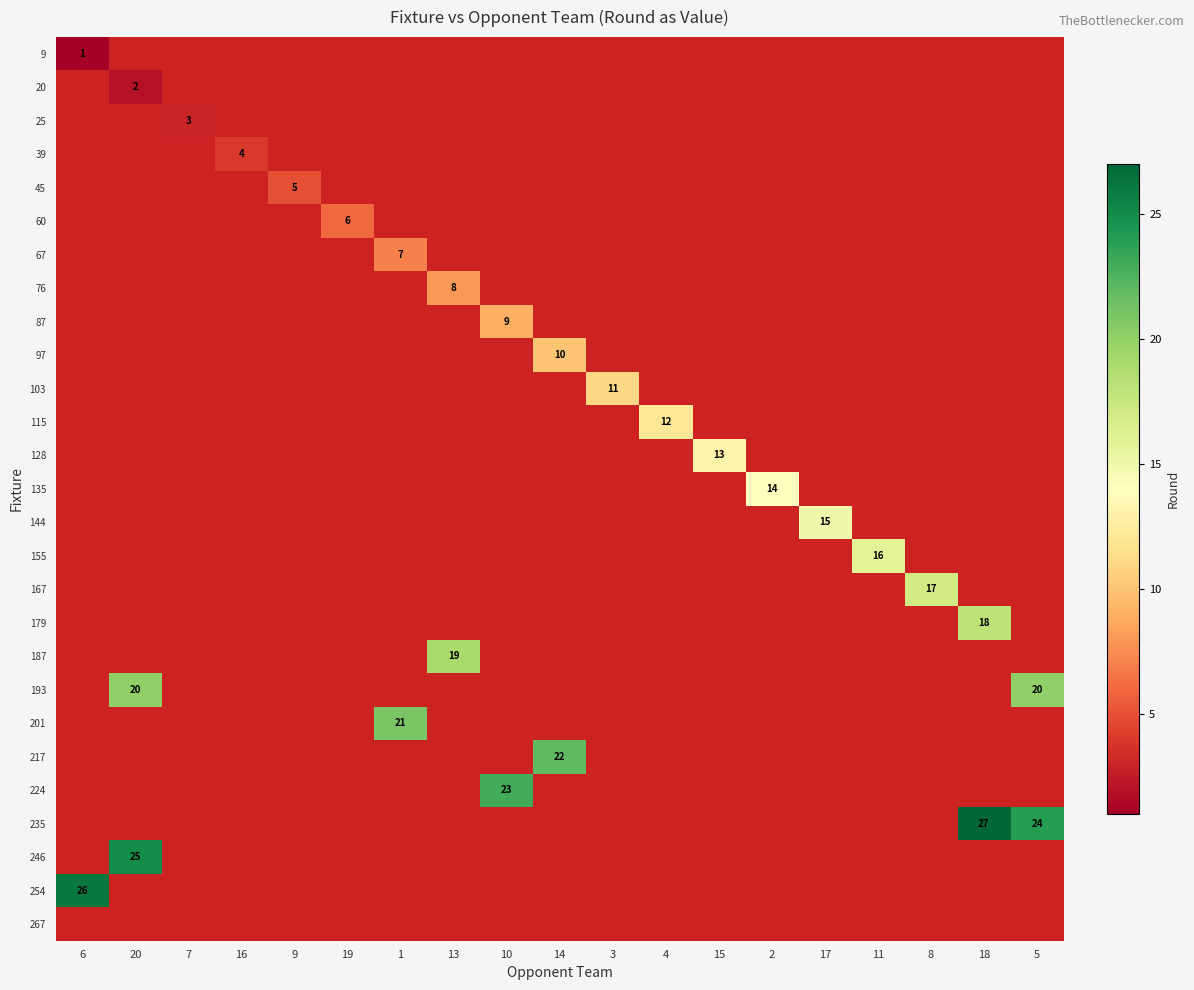

At which category does the chart reach its minimum across all series?

20